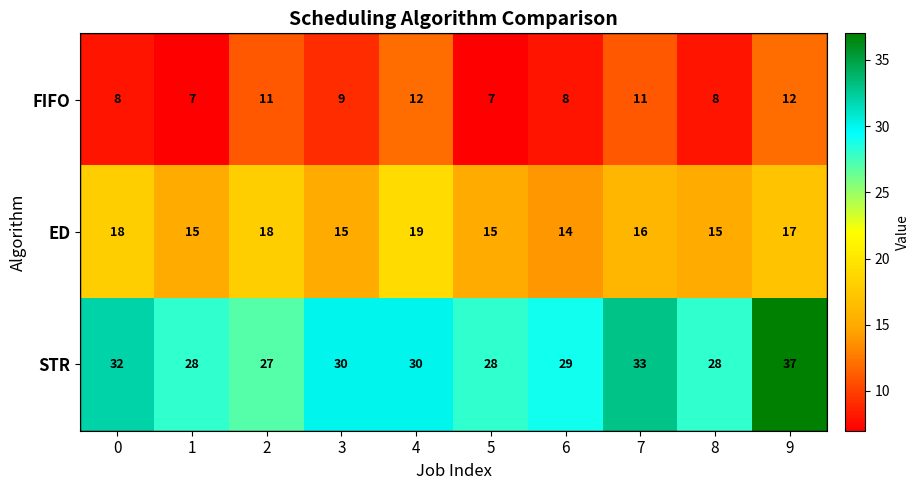

Count the number of categories in the chart.

10